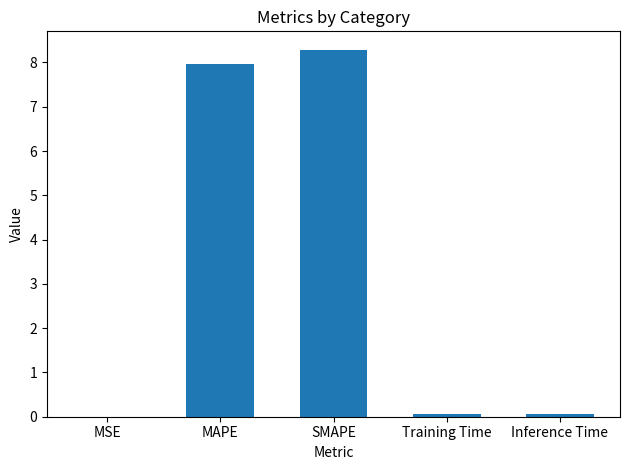

What is the change in value from MSE to Training Time?

+0.1